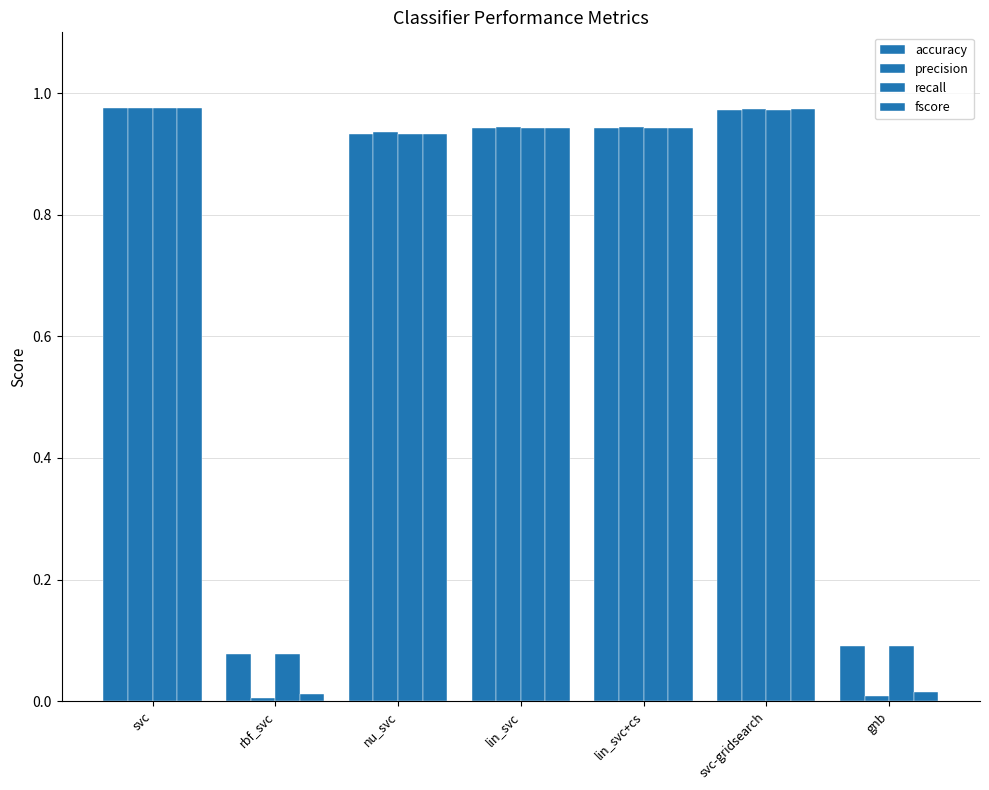

What is the value of the fscore bar at the 6th from the left?

1.0